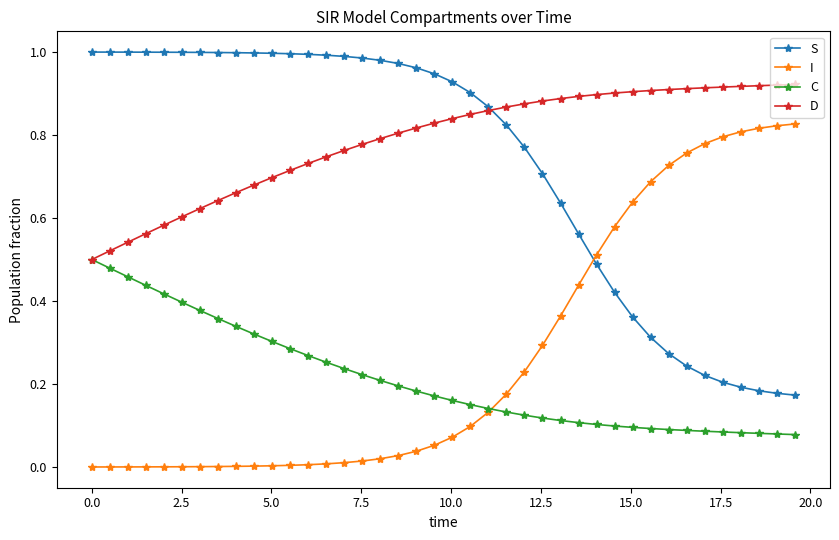

Which series has the largest total across all categories?

D